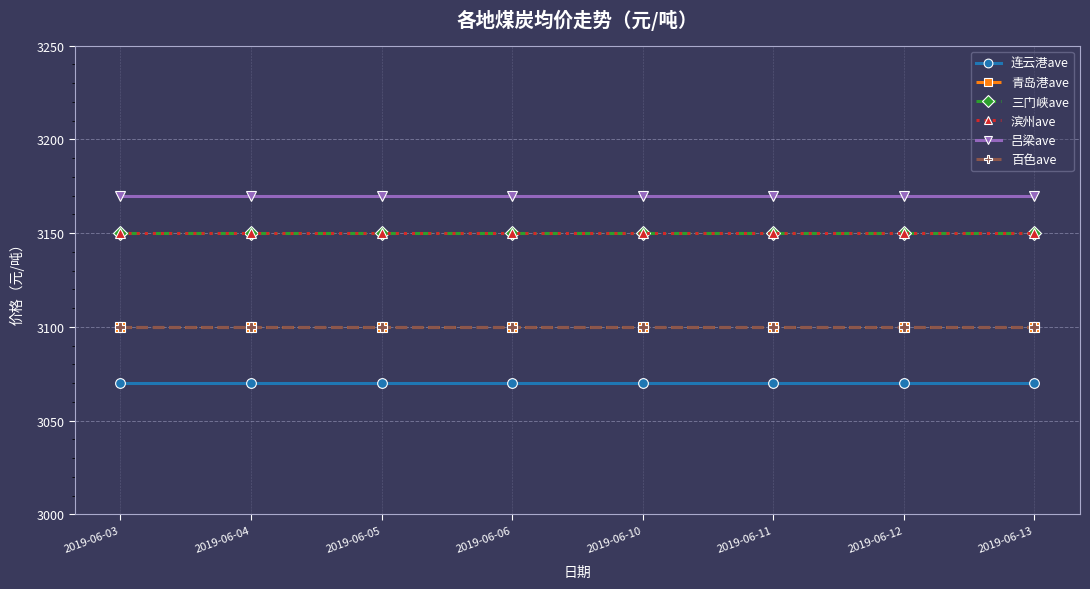

Where is 三门峡ave nearest to the value 3150?

2019-06-03